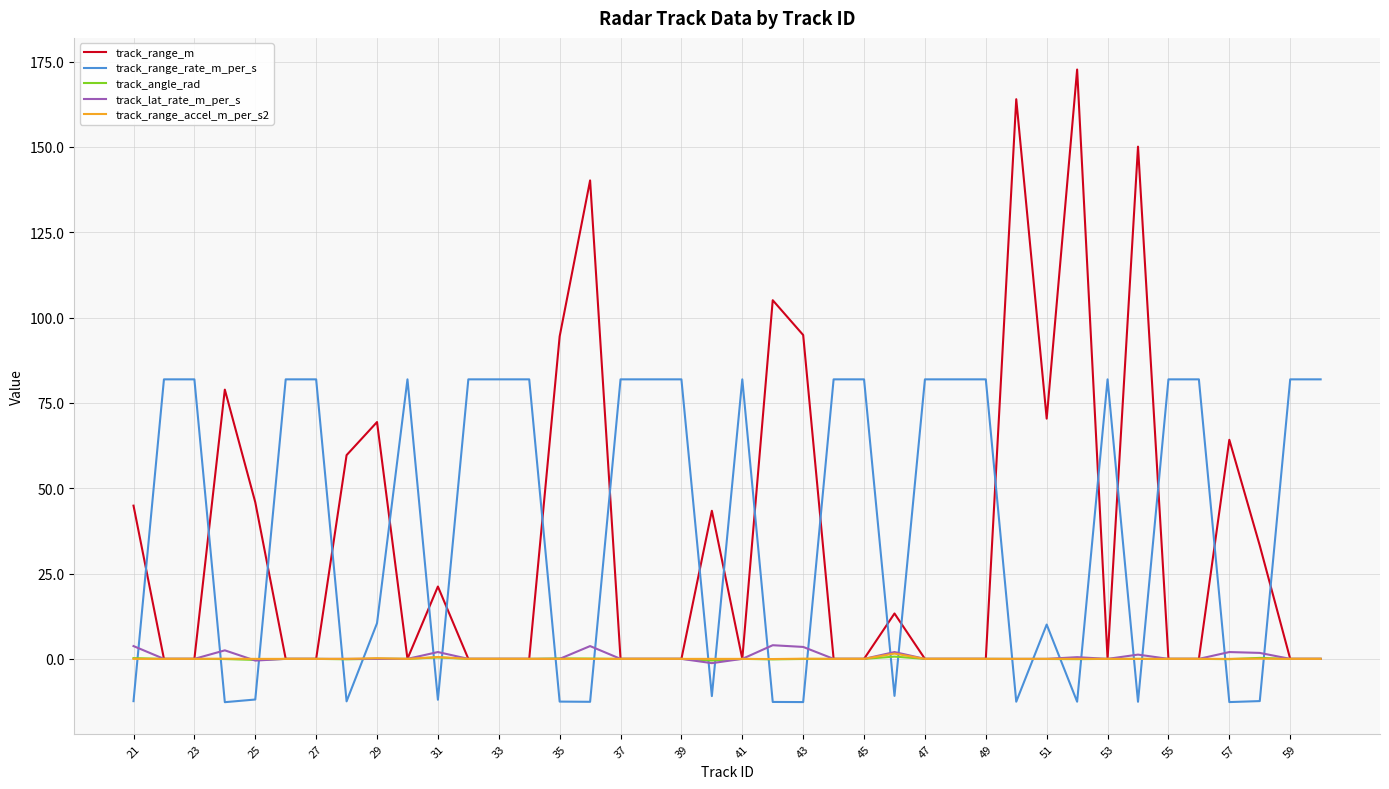

What is the minimum value shown in the chart?

-12.7